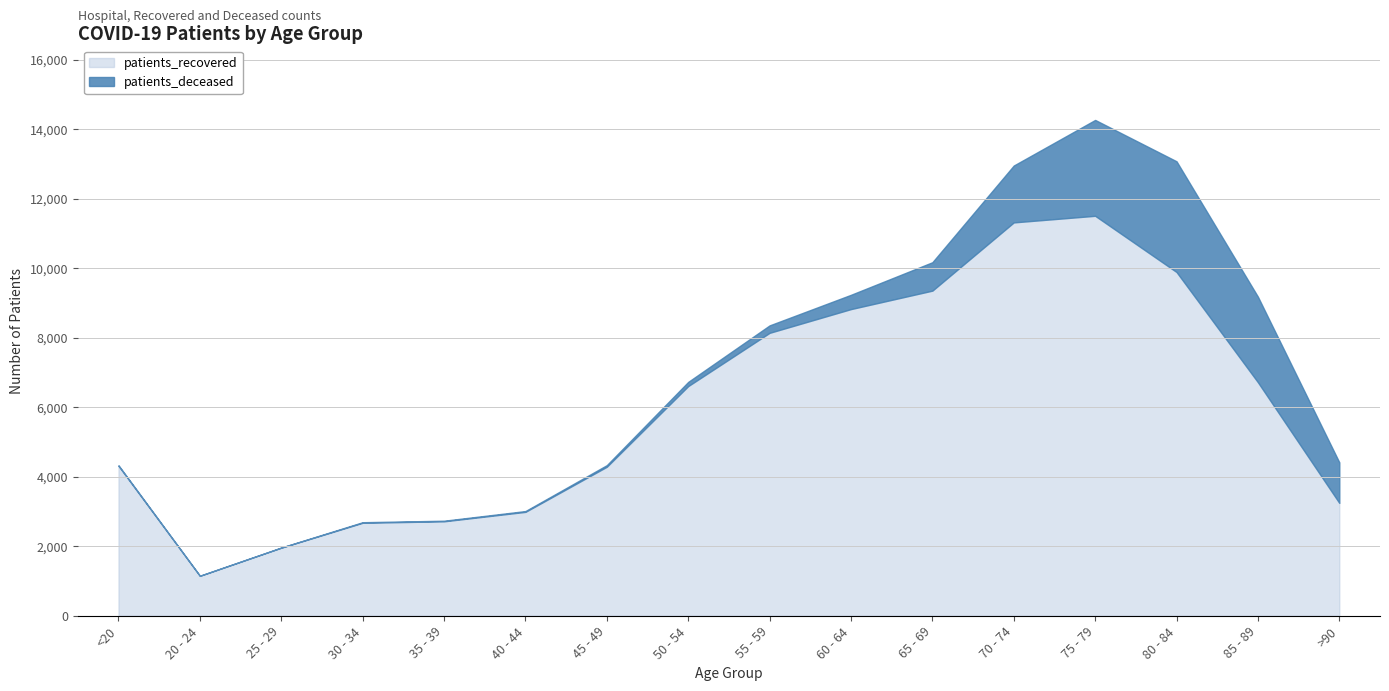

List the labels in order of patients_recovered value, smallest first.

20 - 24, 25 - 29, 30 - 34, 35 - 39, 40 - 44, >90, 45 - 49, <20, 50 - 54, 85 - 89, 55 - 59, 60 - 64, 65 - 69, 80 - 84, 70 - 74, 75 - 79